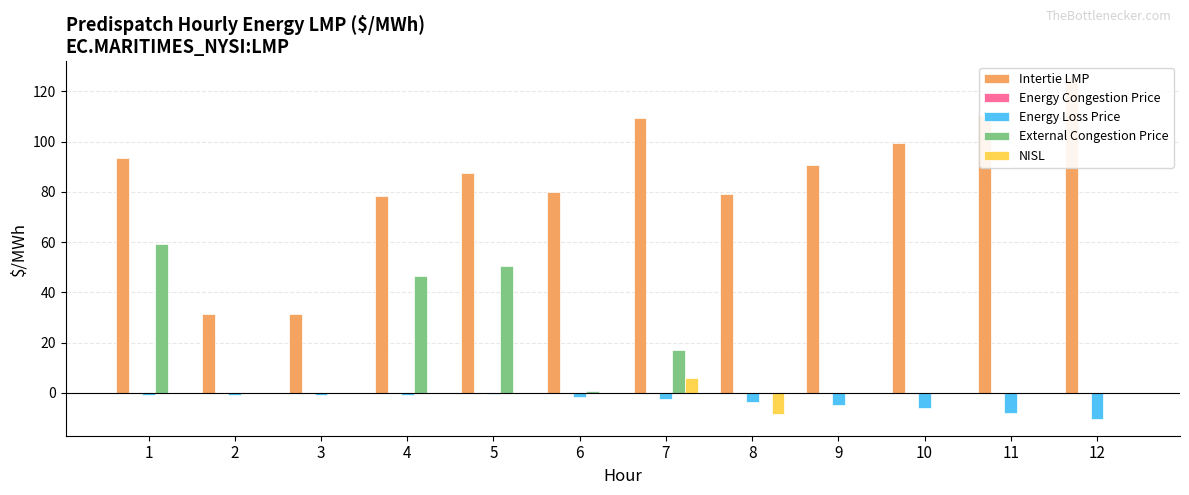

List the series in order of their peak value, highest first.

Intertie LMP, External Congestion Price, NISL, Energy Congestion Price, Energy Loss Price